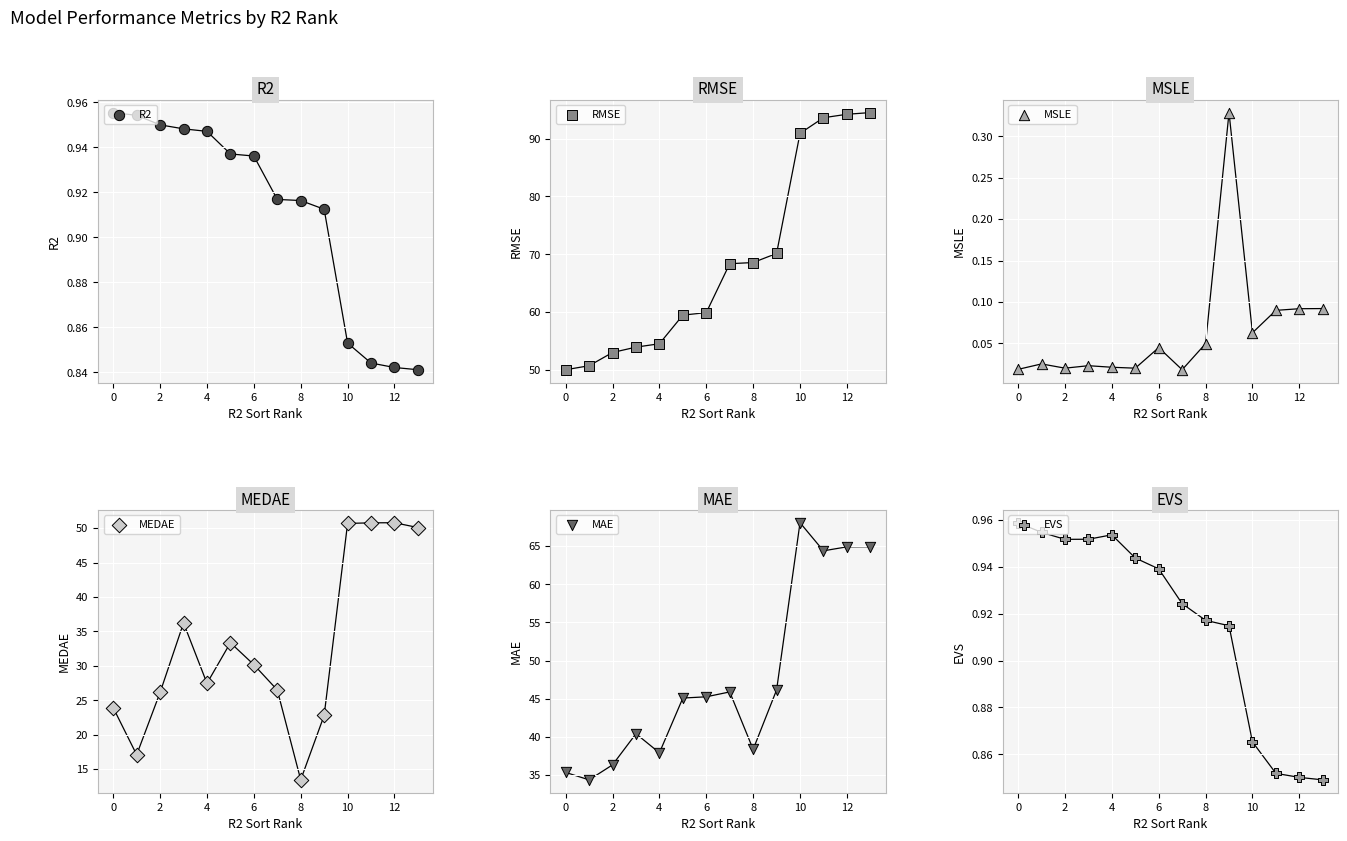

Which series contains the highest Y value?

RMSE